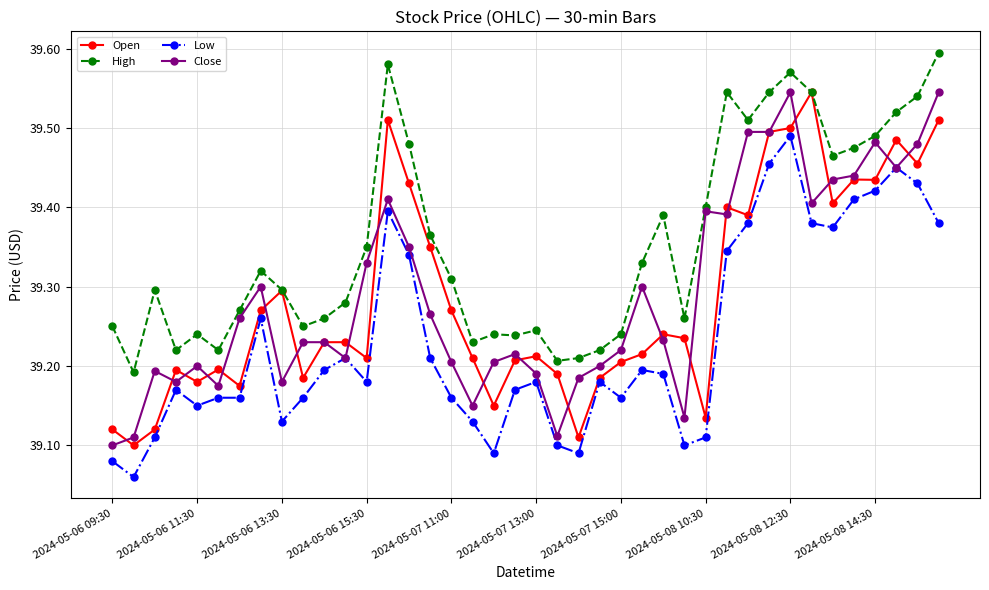

True or false: Low and High cross at least once.

False